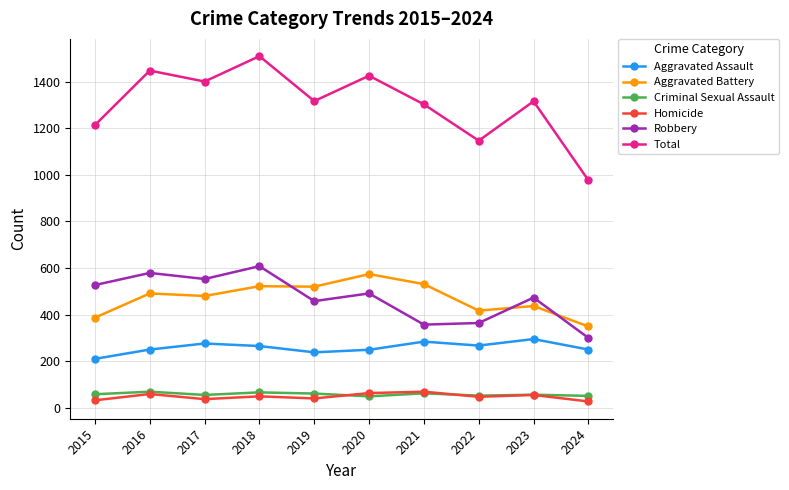

How many distinct data groups are displayed?

6